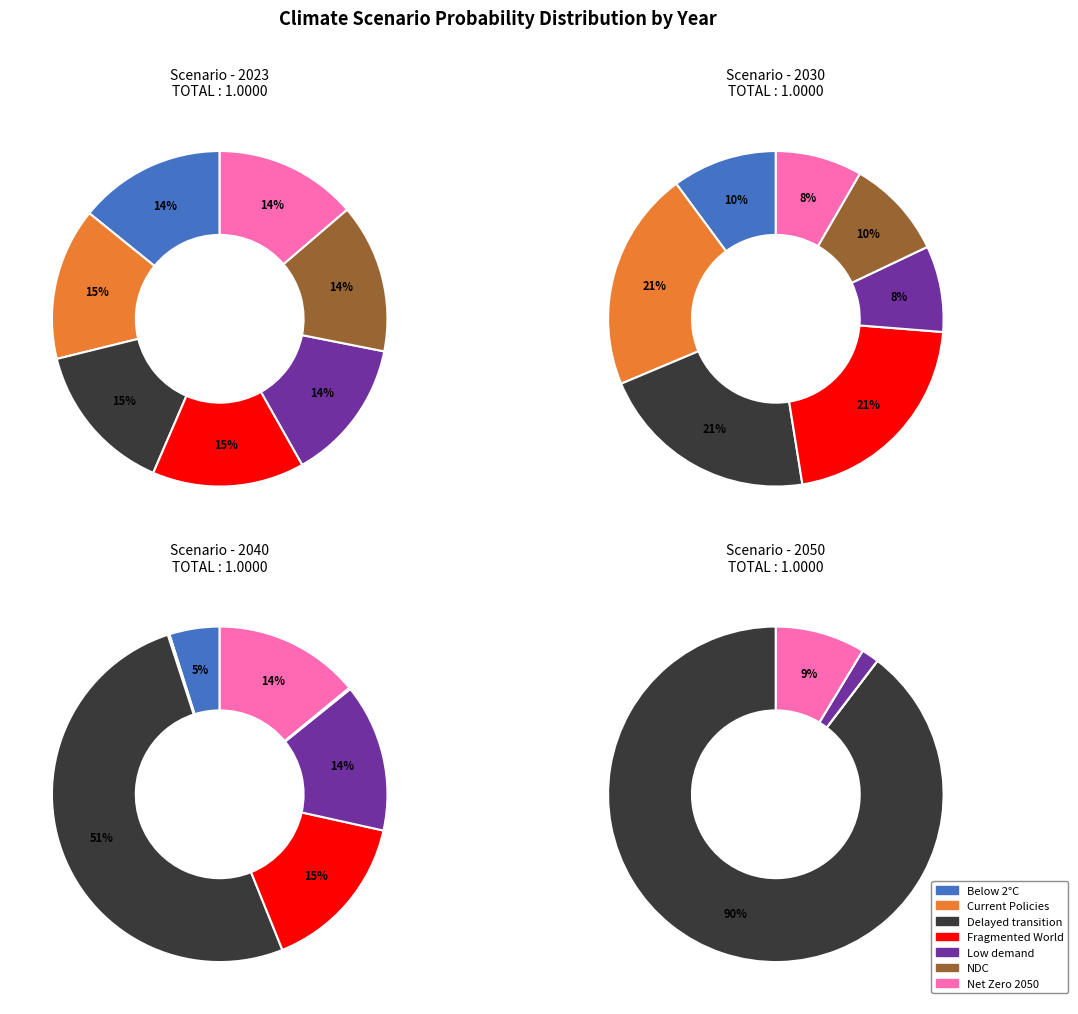

Do values_2040 and values_2050 together represent more than half of the pie?

No